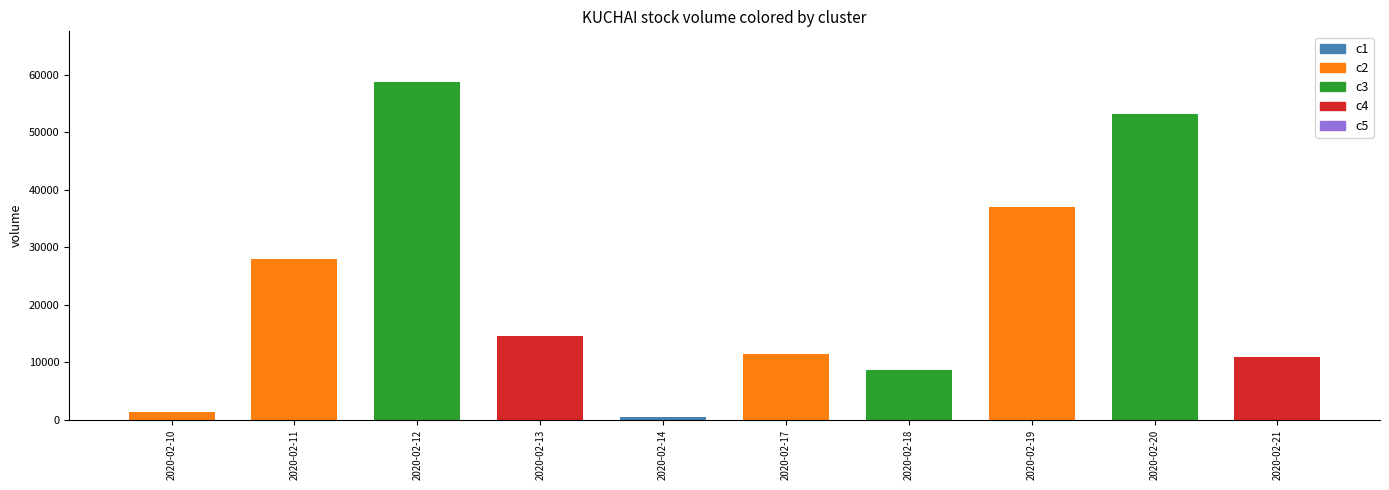

List the labels in order of value, smallest first.

2020-02-14, 2020-02-10, 2020-02-18, 2020-02-21, 2020-02-17, 2020-02-13, 2020-02-11, 2020-02-19, 2020-02-20, 2020-02-12